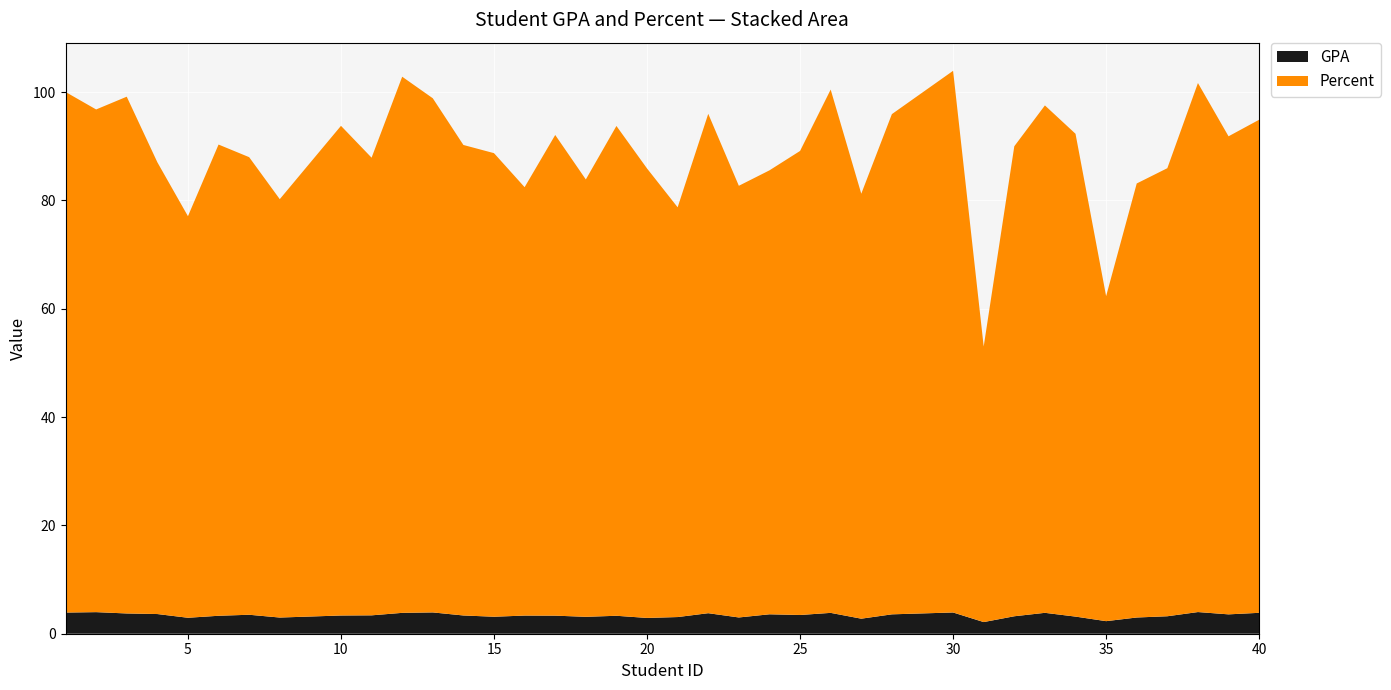

Reading left to right, list all the values displayed in this chart.

GPA: 1=3.9	2=4.0	3=3.7	4=3.6	5=2.9	6=3.3	7=3.5	8=3.0	10=3.4	11=3.4	12=3.9	13=3.9	14=3.4	15=3.1	16=3.4	17=3.3	18=3.1	19=3.3	20=2.9	21=3.1	22=3.8	23=3.0	24=3.6	25=3.5	26=3.8	27=2.8	28=3.6	30=3.9	31=2.2	32=3.2	33=3.9	34=3.2	35=2.3	36=3.0	37=3.2	38=4.0	39=3.6	40=3.9
Percent: 1=96.1	2=92.8	3=95.4	4=83.4	5=74.1	6=87.0	7=84.5	8=77.2	10=90.4	11=84.5	12=99.0	13=94.9	14=86.9	15=85.6	16=79.1	17=88.7	18=80.7	19=90.4	20=83.0	21=75.6	22=92.2	23=79.7	24=82.0	25=85.7	26=96.6	27=78.5	28=92.3	30=100.0	31=50.9	32=86.8	33=93.7	34=89.1	35=60.0	36=80.1	37=82.7	38=97.7	39=88.3	40=91.0